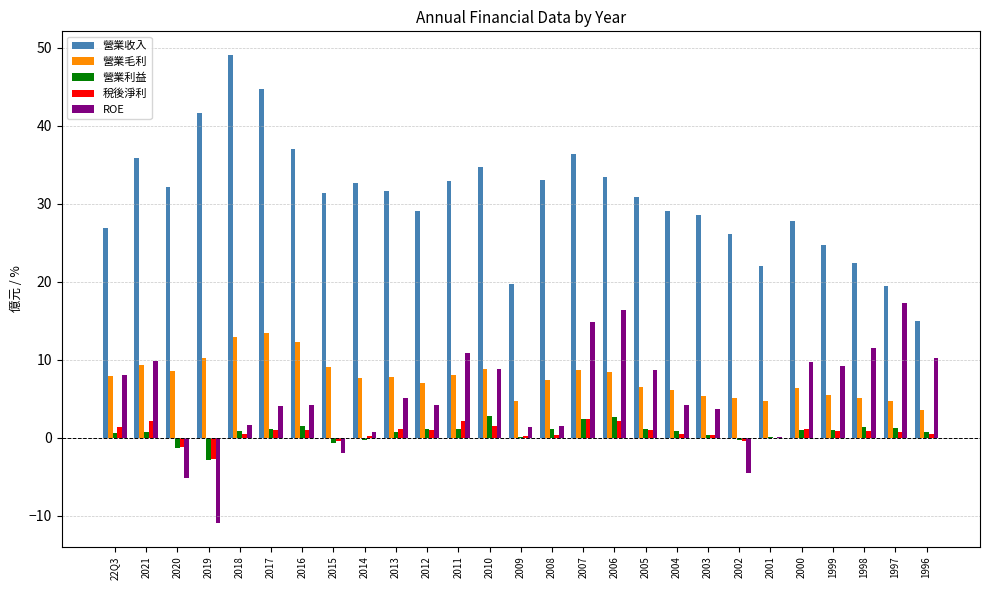

Which series has the largest total across all categories?

營業收入